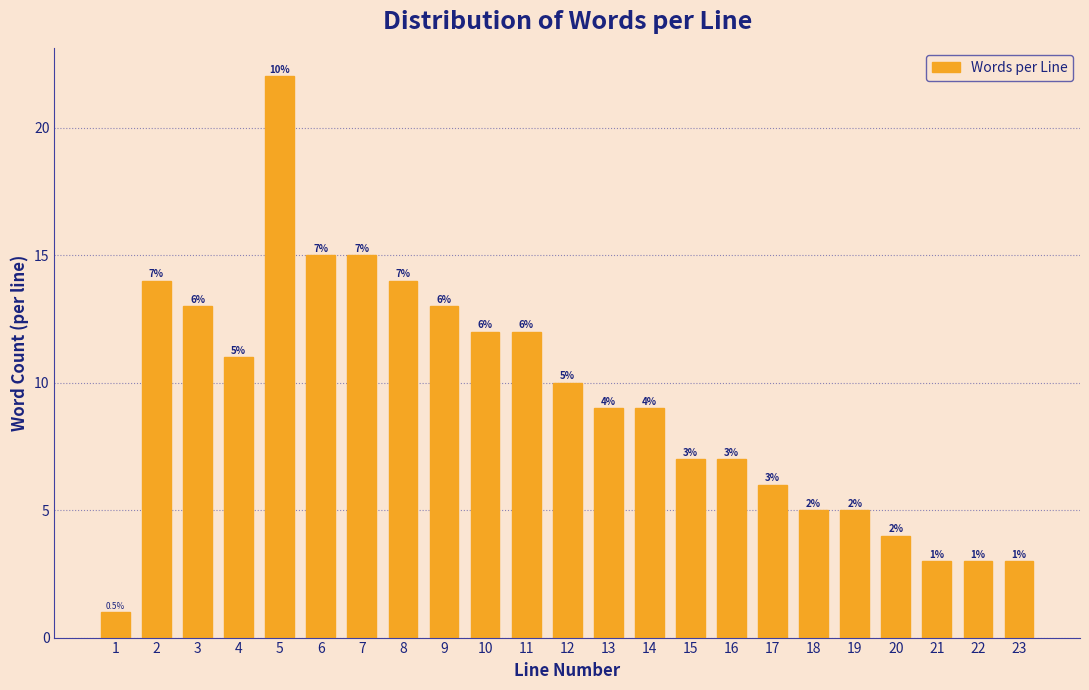

Reading left to right, list all the values displayed in this chart.

1=1	2=14	3=13	4=11	5=22	6=15	7=15	8=14	9=13	10=12	11=12	12=10	13=9	14=9	15=7	16=7	17=6	18=5	19=5	20=4	21=3	22=3	23=3